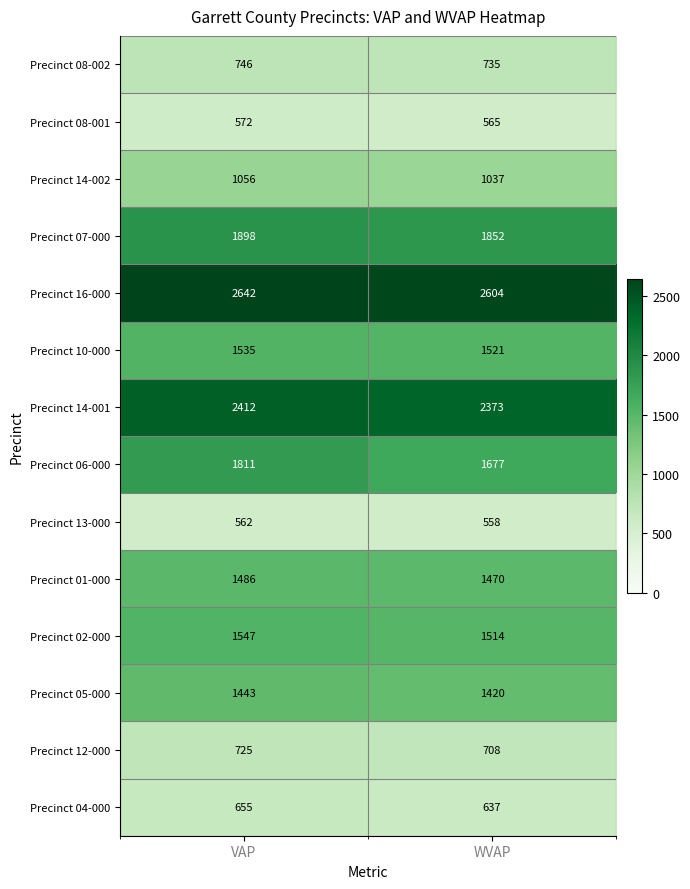

Reading right to left, extract all data points from this chart.

Precinct 08-002: WVAP=735	VAP=746
Precinct 08-001: WVAP=565	VAP=572
Precinct 14-002: WVAP=1037	VAP=1056
Precinct 07-000: WVAP=1852	VAP=1898
Precinct 16-000: WVAP=2604	VAP=2642
Precinct 10-000: WVAP=1521	VAP=1535
Precinct 14-001: WVAP=2373	VAP=2412
Precinct 06-000: WVAP=1677	VAP=1811
Precinct 13-000: WVAP=558	VAP=562
Precinct 01-000: WVAP=1470	VAP=1486
Precinct 02-000: WVAP=1514	VAP=1547
Precinct 05-000: WVAP=1420	VAP=1443
Precinct 12-000: WVAP=708	VAP=725
Precinct 04-000: WVAP=637	VAP=655